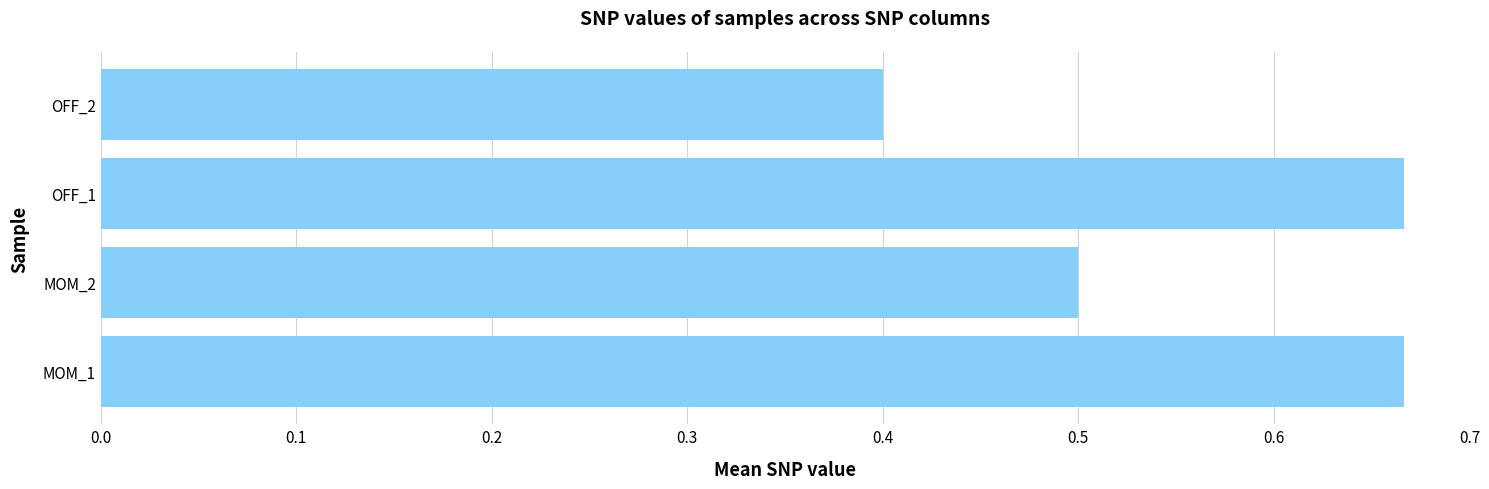

The chart shows a value of 0.5 at MOM_2. True or false?

True